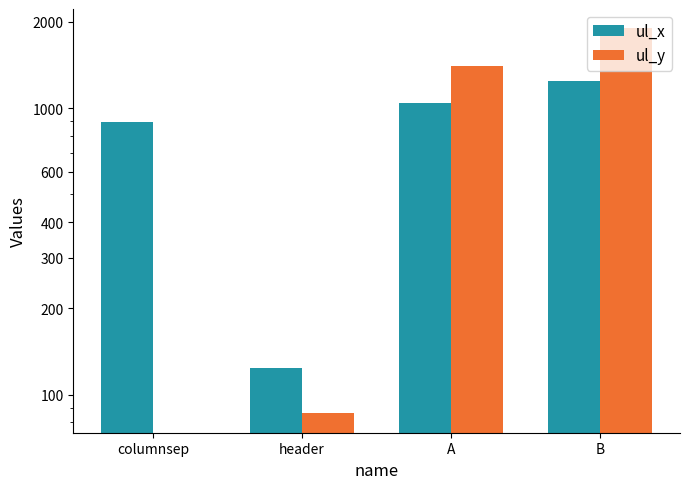

What is the difference between the ul_x values at A and header?

916